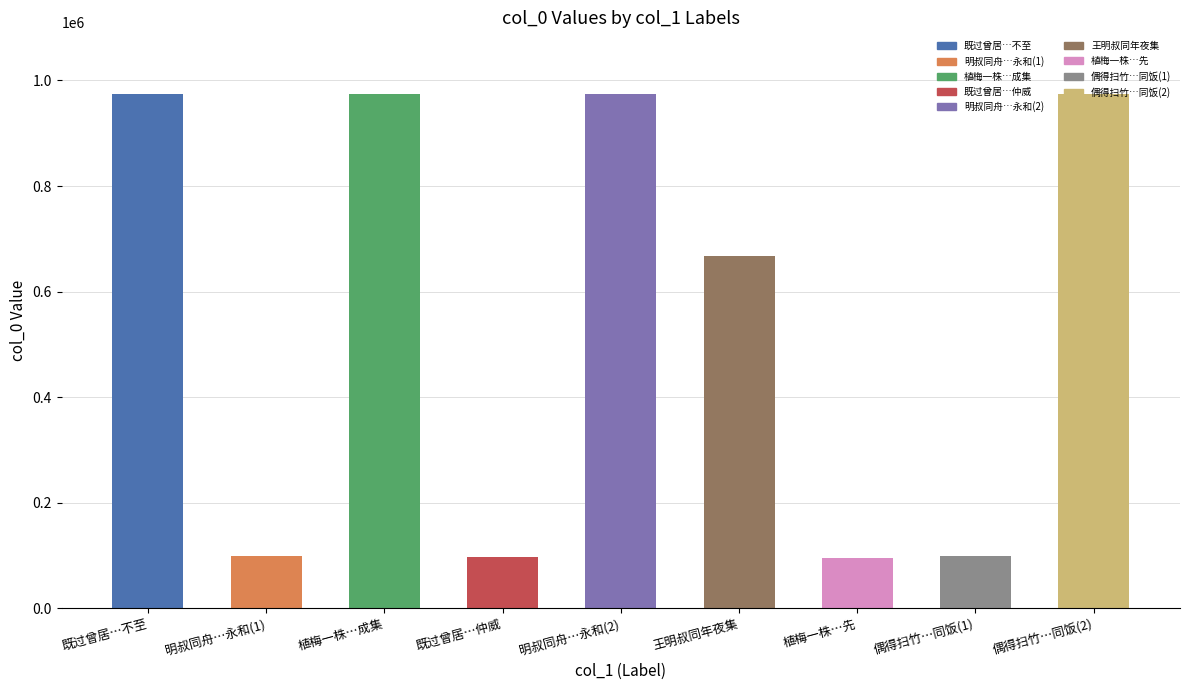

How many series are shown in this chart?

1